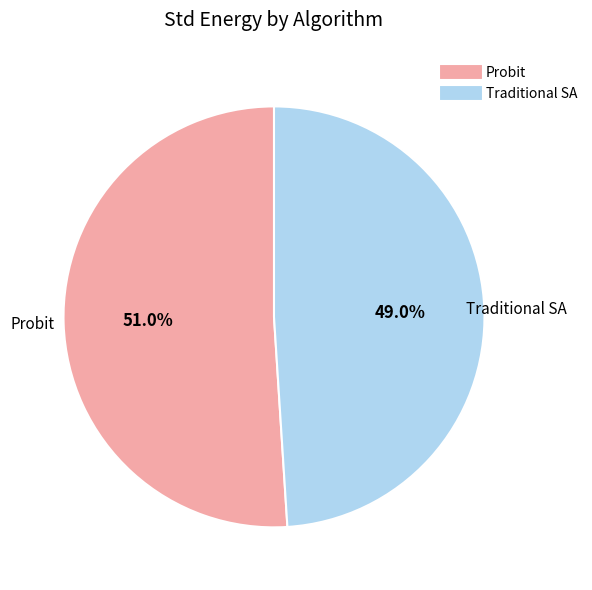

What is the smallest slice in the pie chart?

Traditional SA